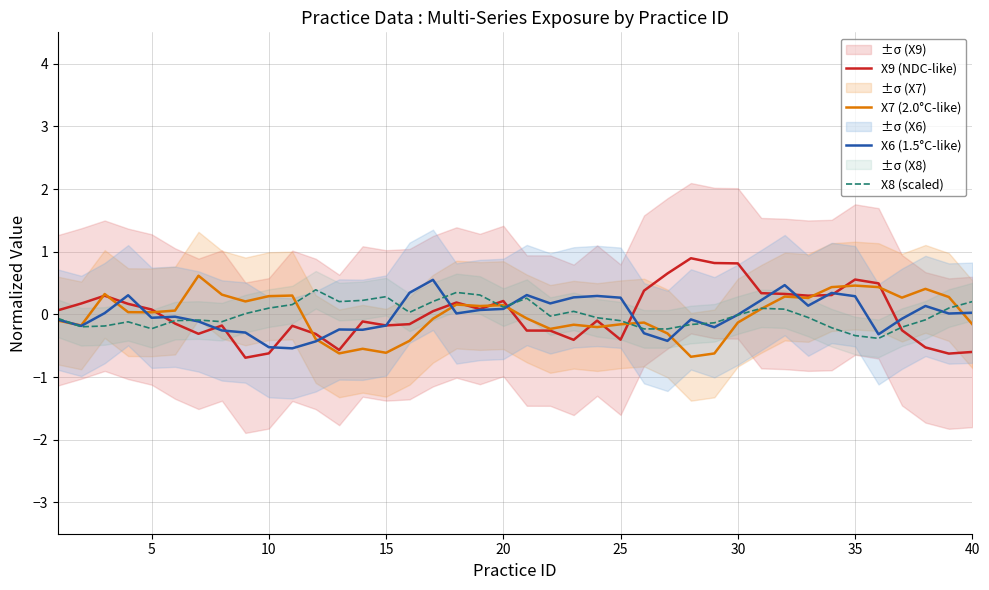

True or false: X8 (scaled) has more than 2 interior local peaks.

True